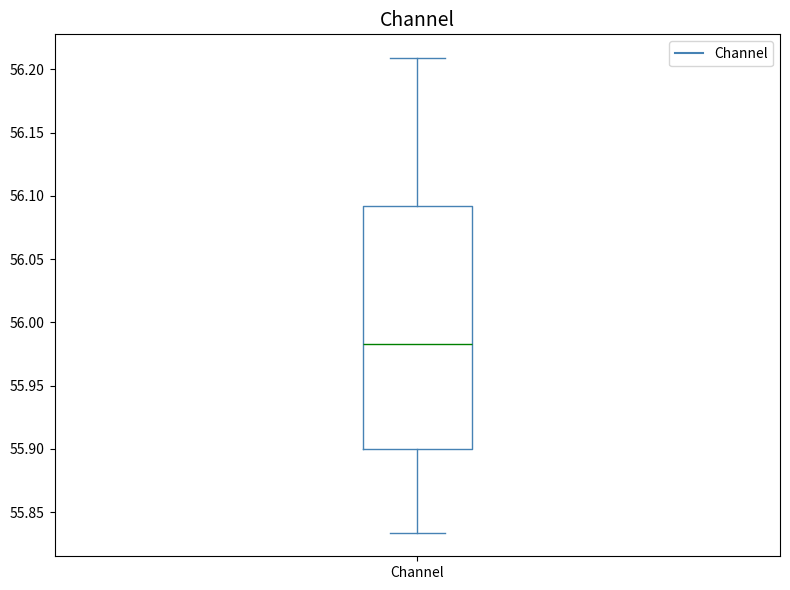

Where is the lower edge of the box for Channel on the y-axis? The values are not printed on the chart, so give them approximately, as read against the axis.

55.900